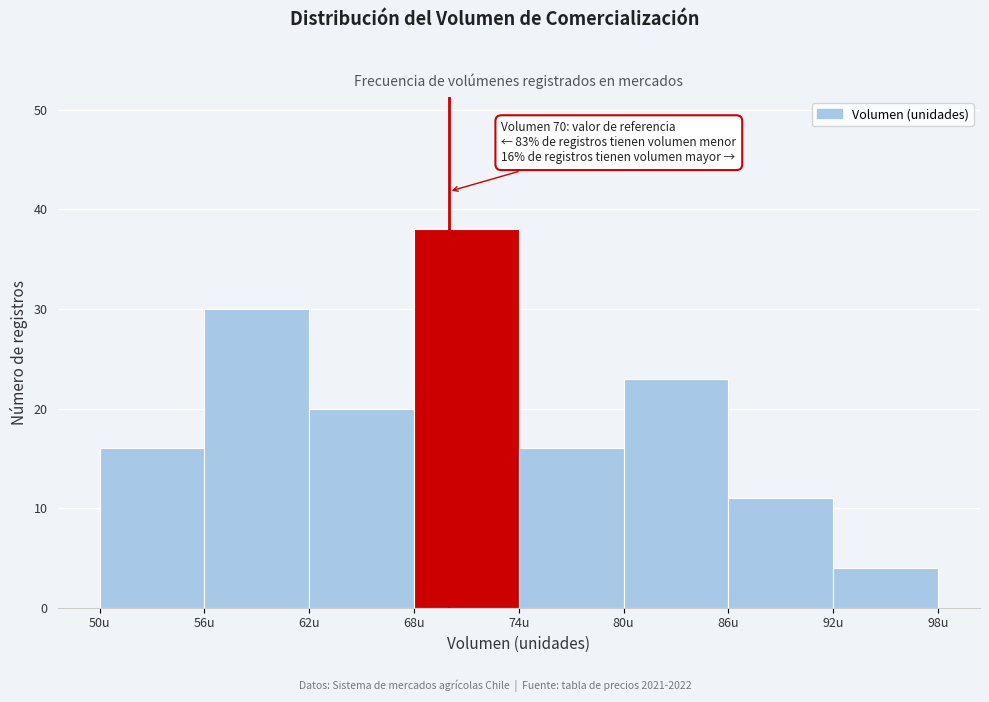

Over which range of the x-axis is the bar tallest?

68 to 74